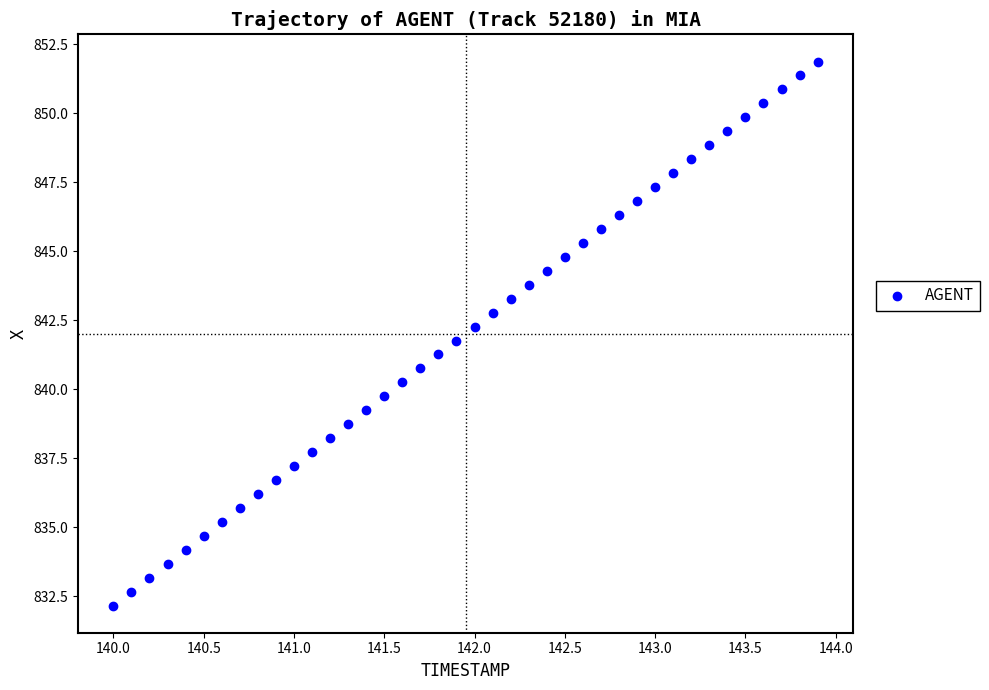

What is the range of X values (max minus min)?

3.9